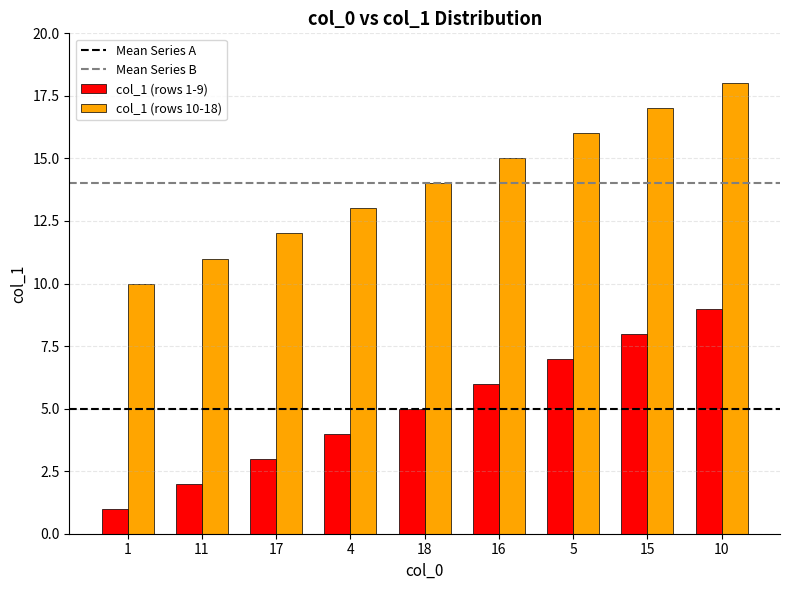

The col_1 (rows 1-9) series shows 11 at 16. True or false?

False